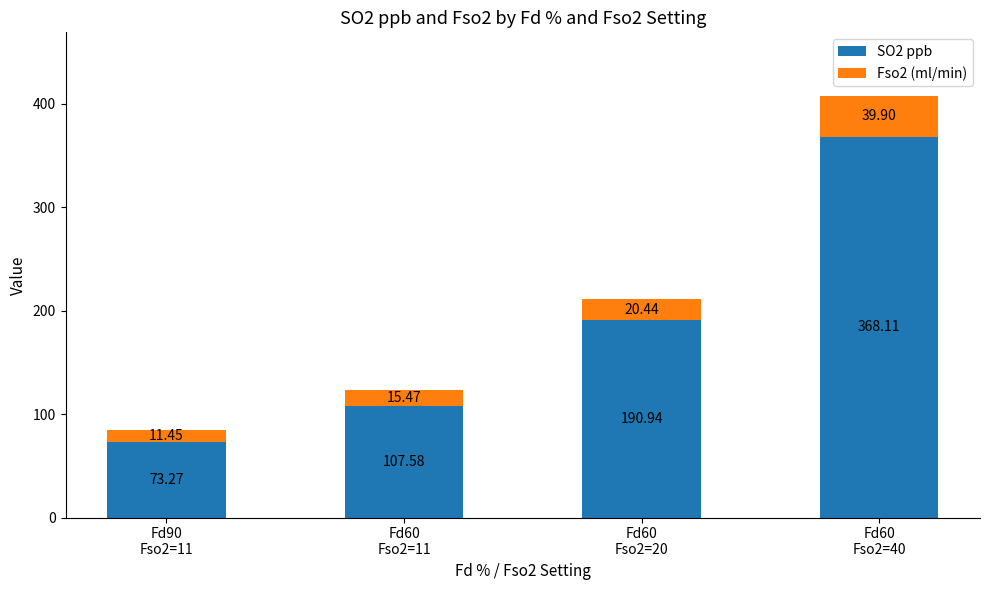

What is the difference between the second highest and minimum values in the SO2 ppb series?

117.7